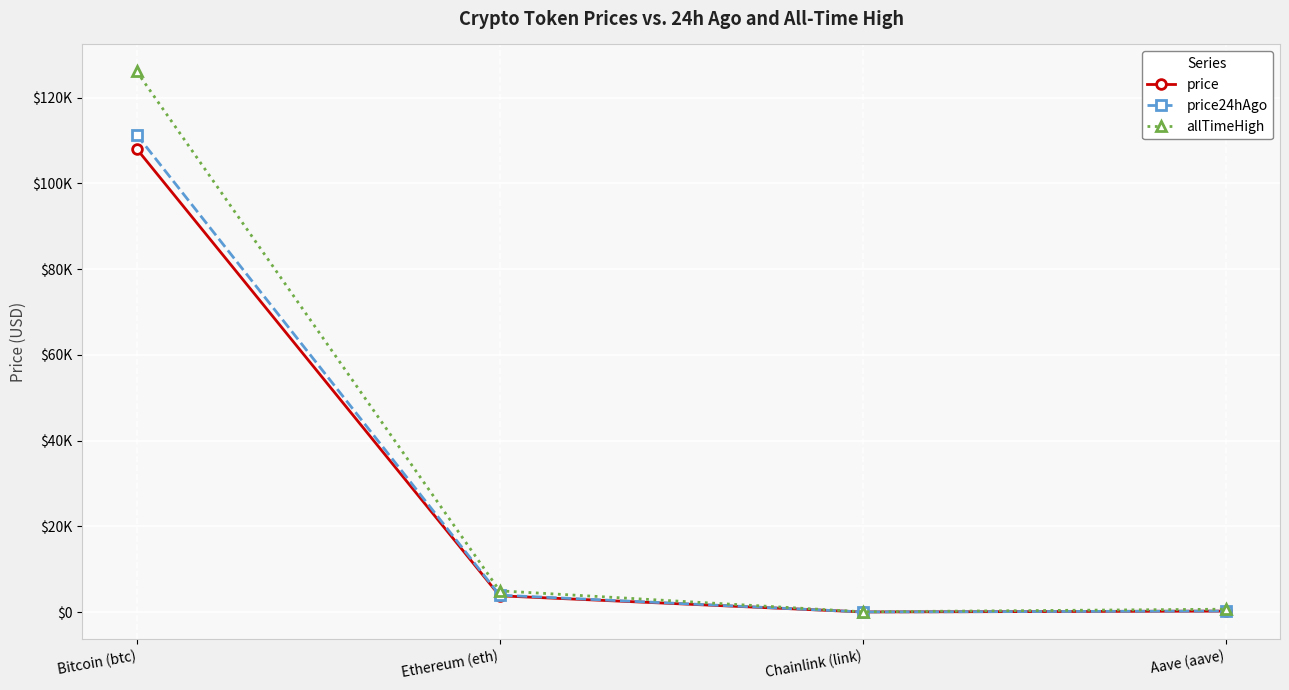

Reading right to left, extract all data points from this chart.

price: Aave (aave)=213.3	Chainlink (link)=16.9	Ethereum (eth)=3787.7	Bitcoin (btc)=108030.0
price24hAgo: Aave (aave)=226.7	Chainlink (link)=18.0	Ethereum (eth)=3937.4	Bitcoin (btc)=111320.0
allTimeHigh: Aave (aave)=661.7	Chainlink (link)=52.7	Ethereum (eth)=4946.1	Bitcoin (btc)=126080.0